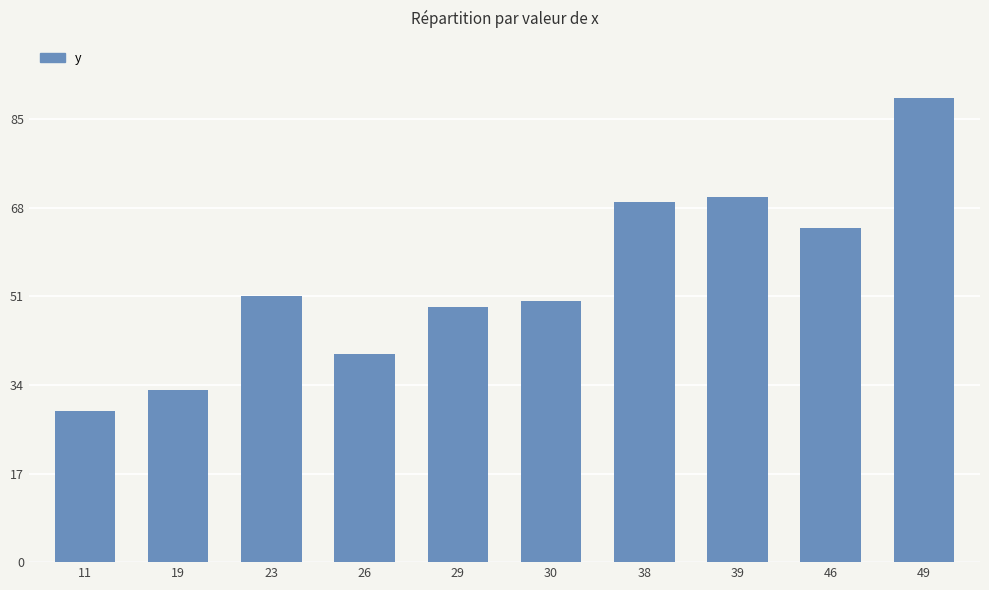

What is the difference between the values at 39 and 30?

20